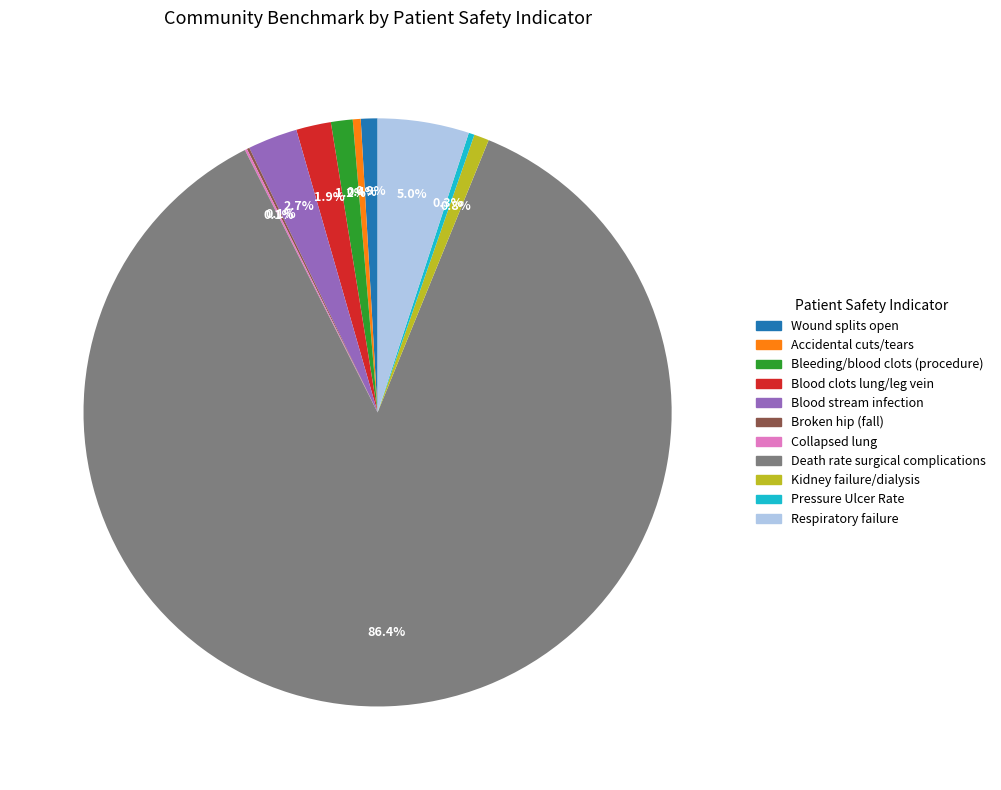

Is there a majority slice in this chart?

Yes